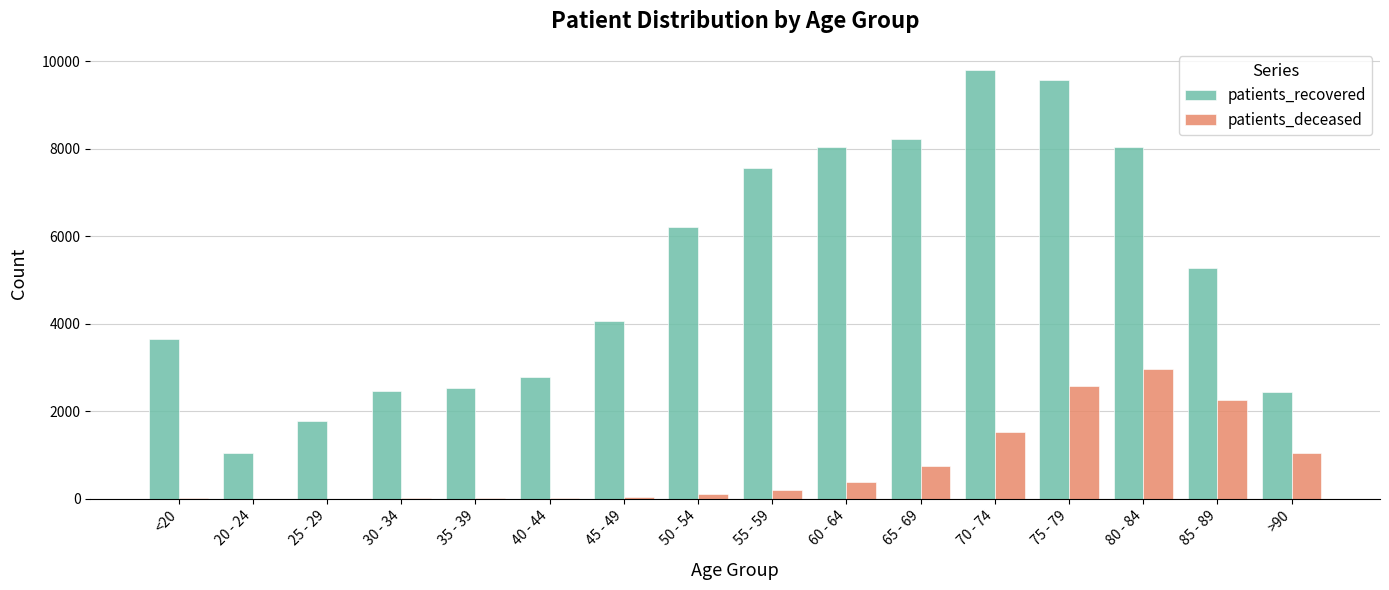

What is the greatest value displayed?

9799